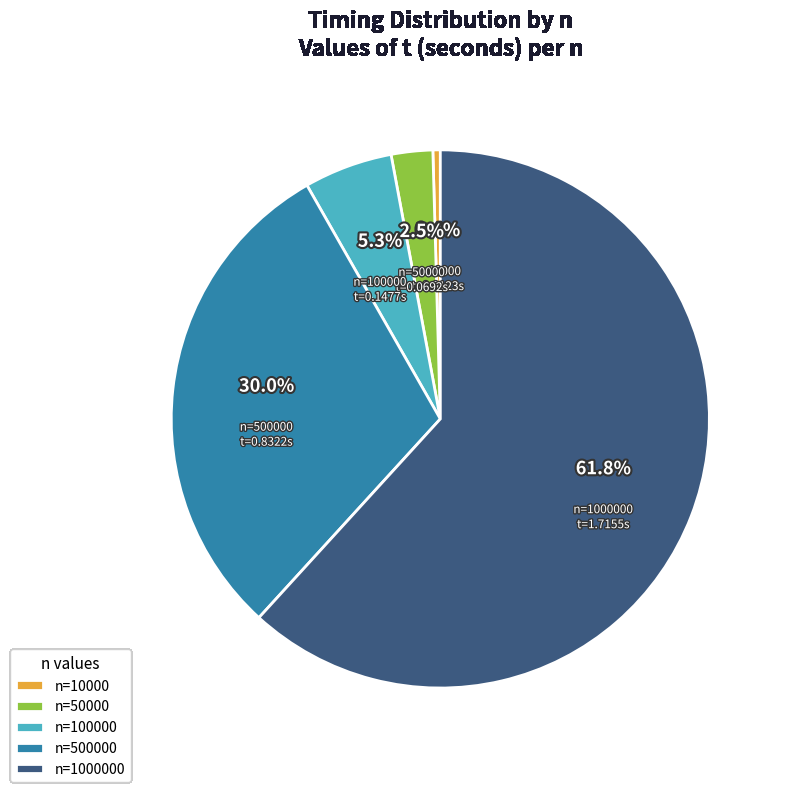

Does any single category account for the majority?

Yes